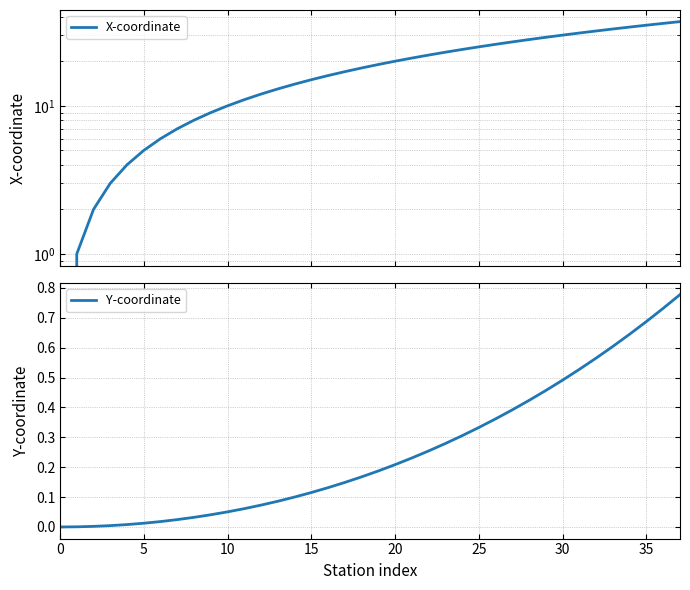

What are all the series names shown in the legend?

X-coordinate, Y-coordinate